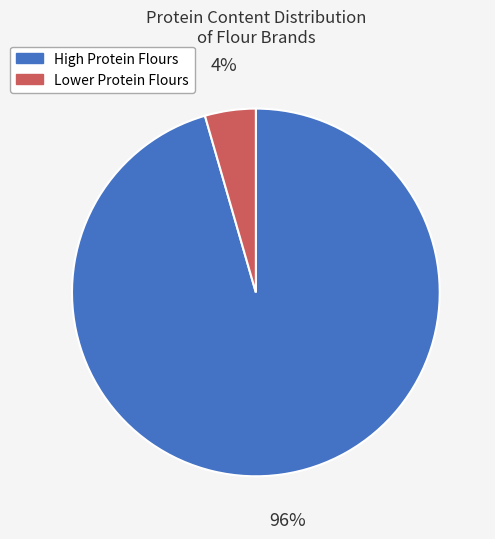

To the nearest percent, what is the combined percentage of High Protein Flours and Lower Protein Flours?

100%